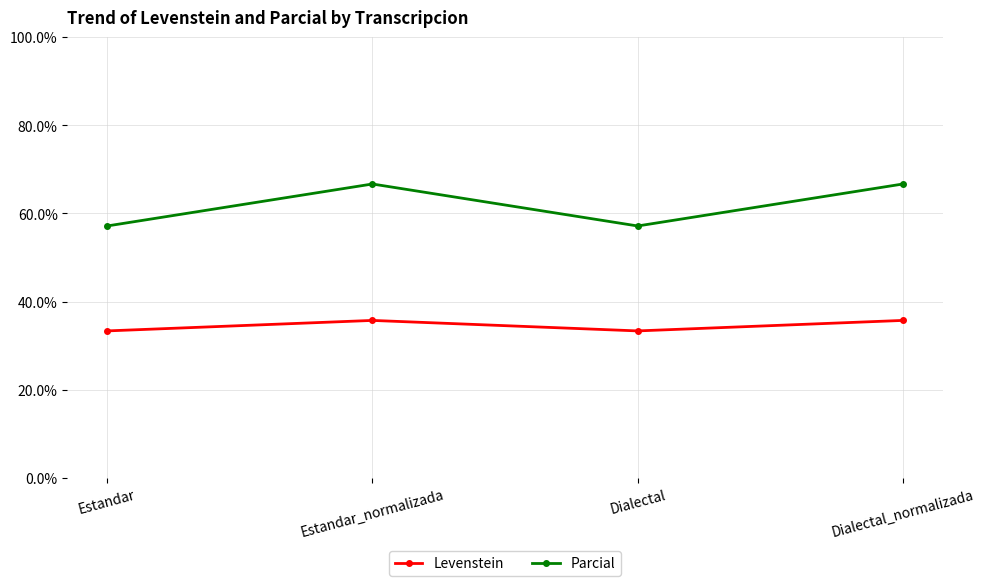

List the series in order of their overall mean, lowest first.

Levenstein, Parcial